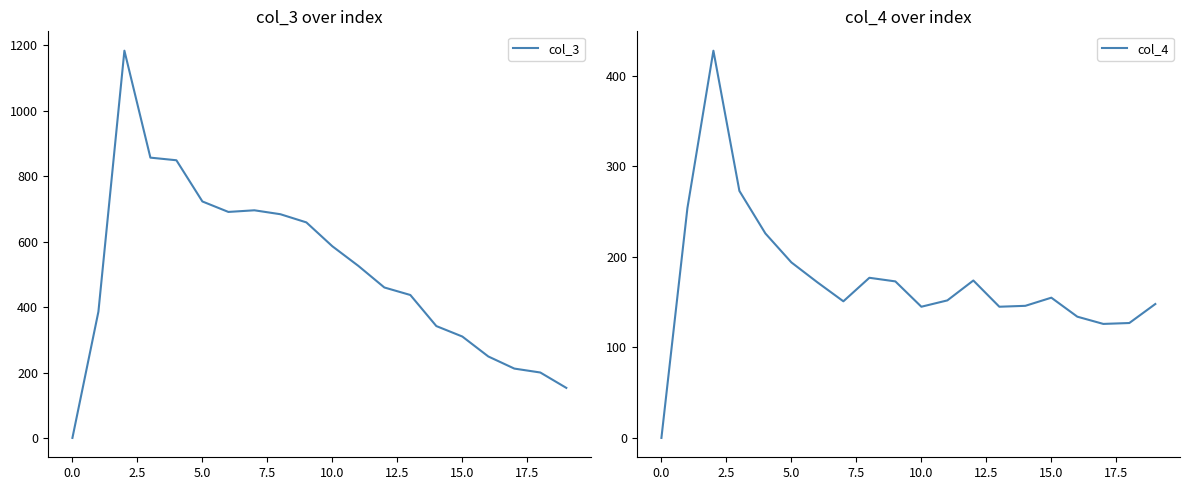

What position from the right is 17?

3